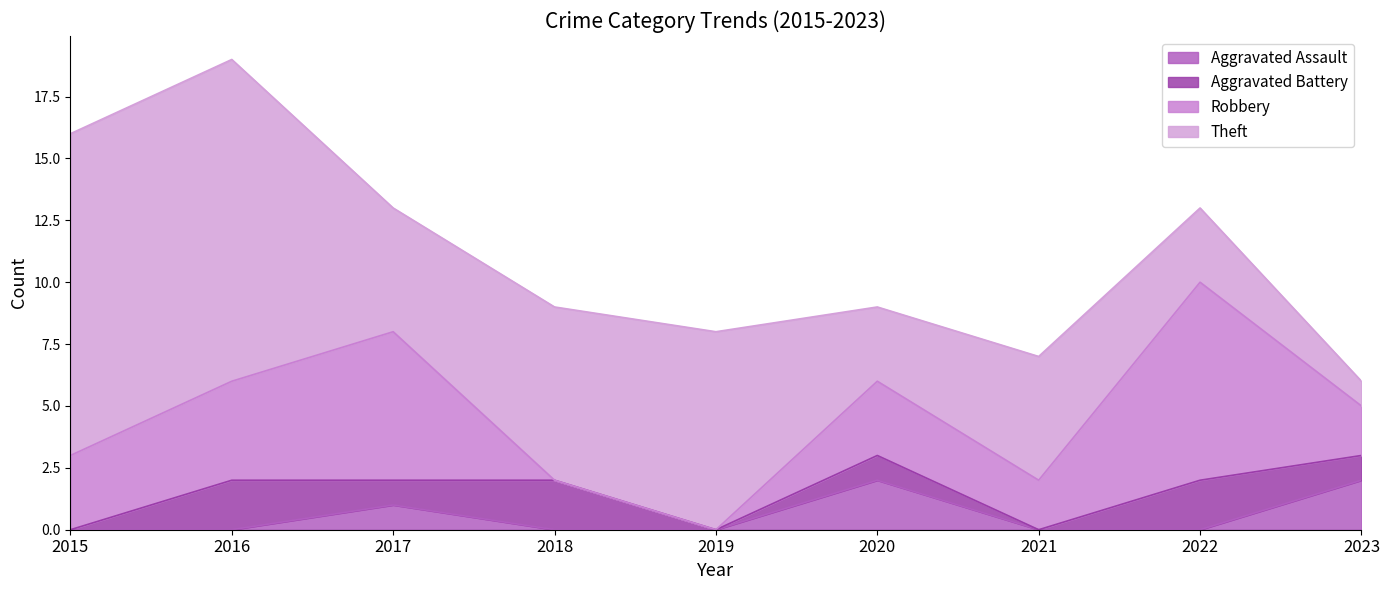

Does the chart display data point markers on the line(s)?

No